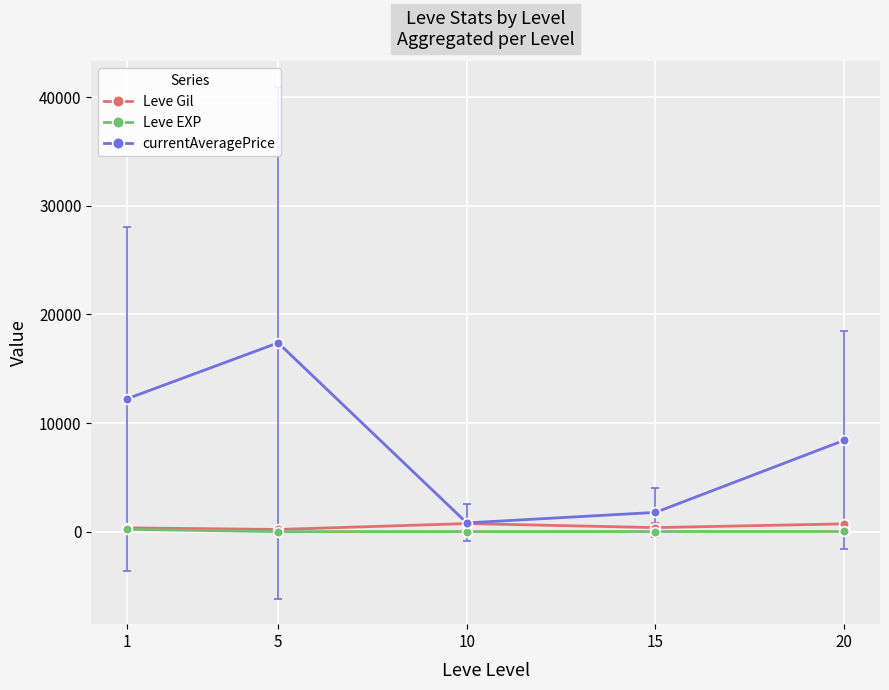

What is the sum of the Leve EXP values at 1 and 20?

228.7